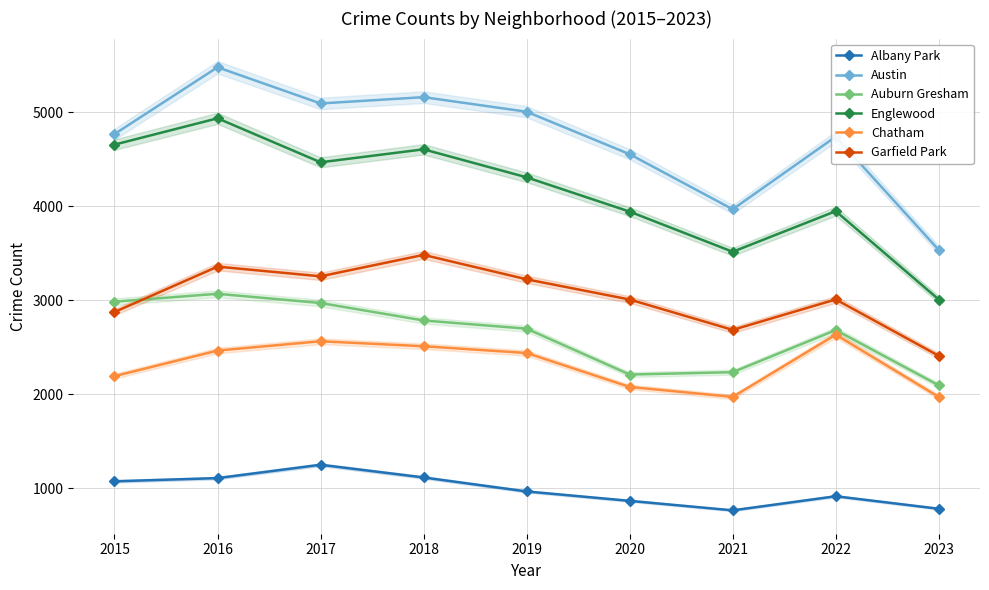

List the labels in order of Garfield Park value, smallest first.

2023, 2021, 2015, 2020, 2022, 2019, 2017, 2016, 2018